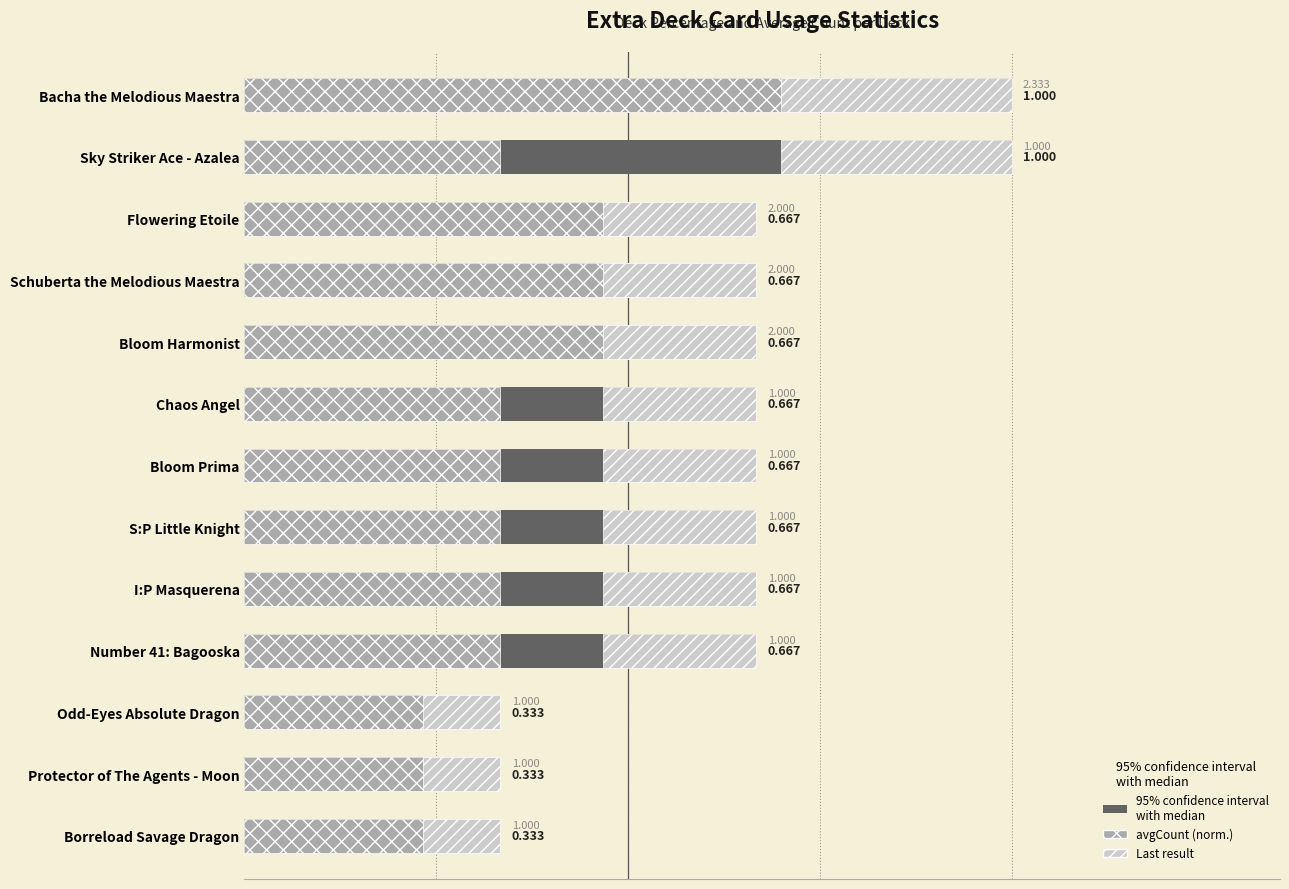

How many bars are there in each group?

3